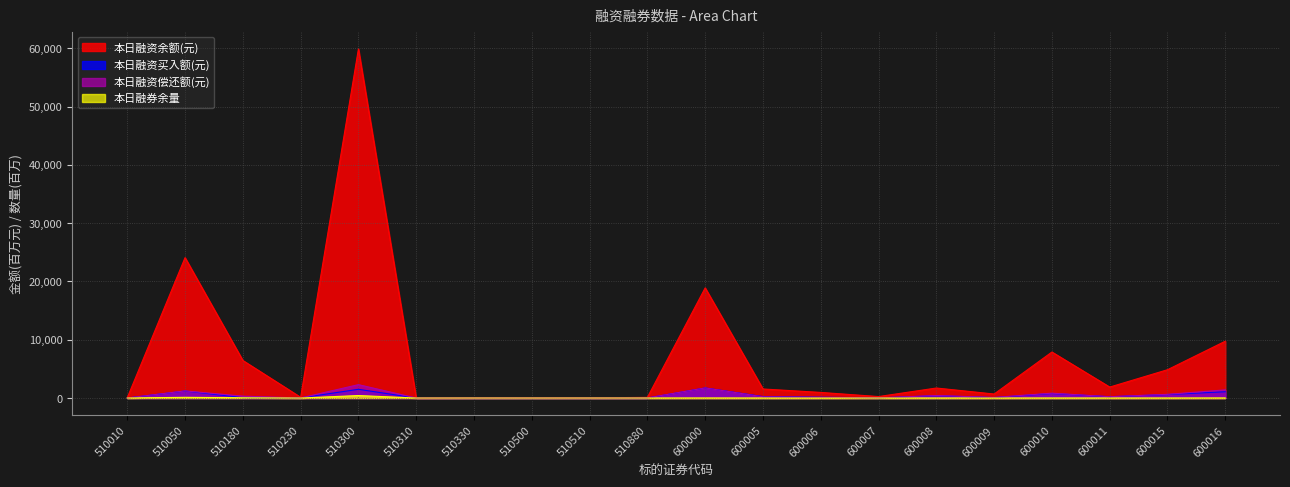

At which label is 本日融资余额(元) closest to 29946?

510050